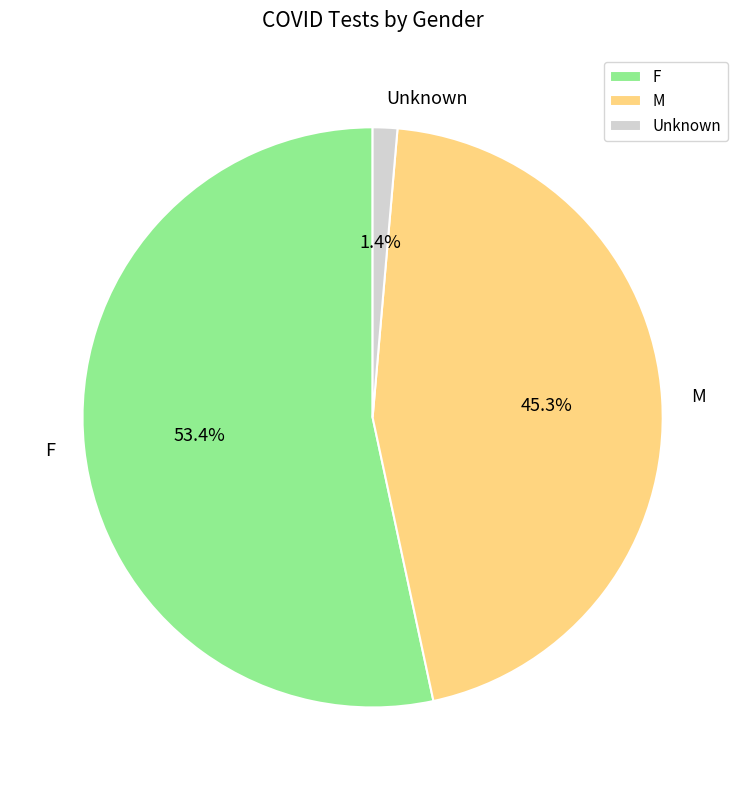

Is the sum of F and M greater than half?

Yes